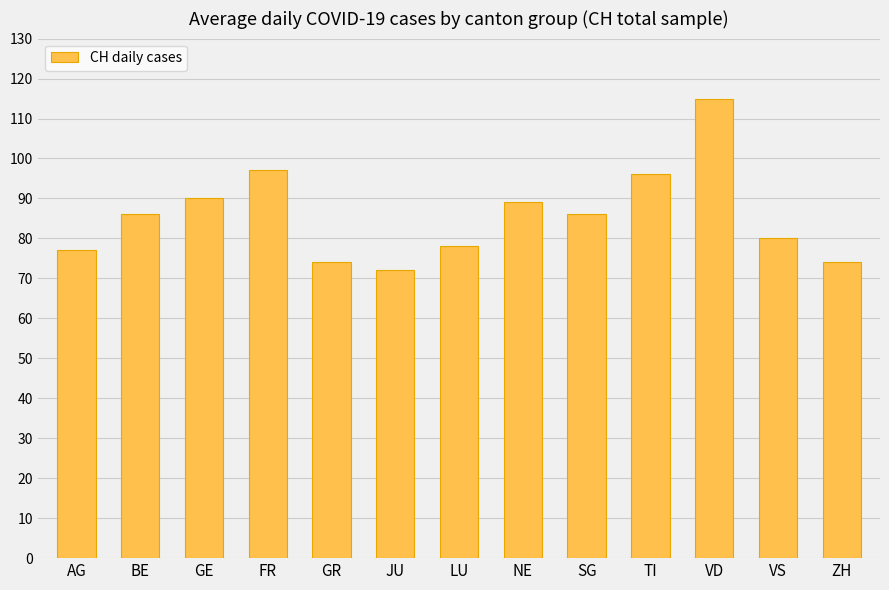

The value at GE is 46. True or false?

False